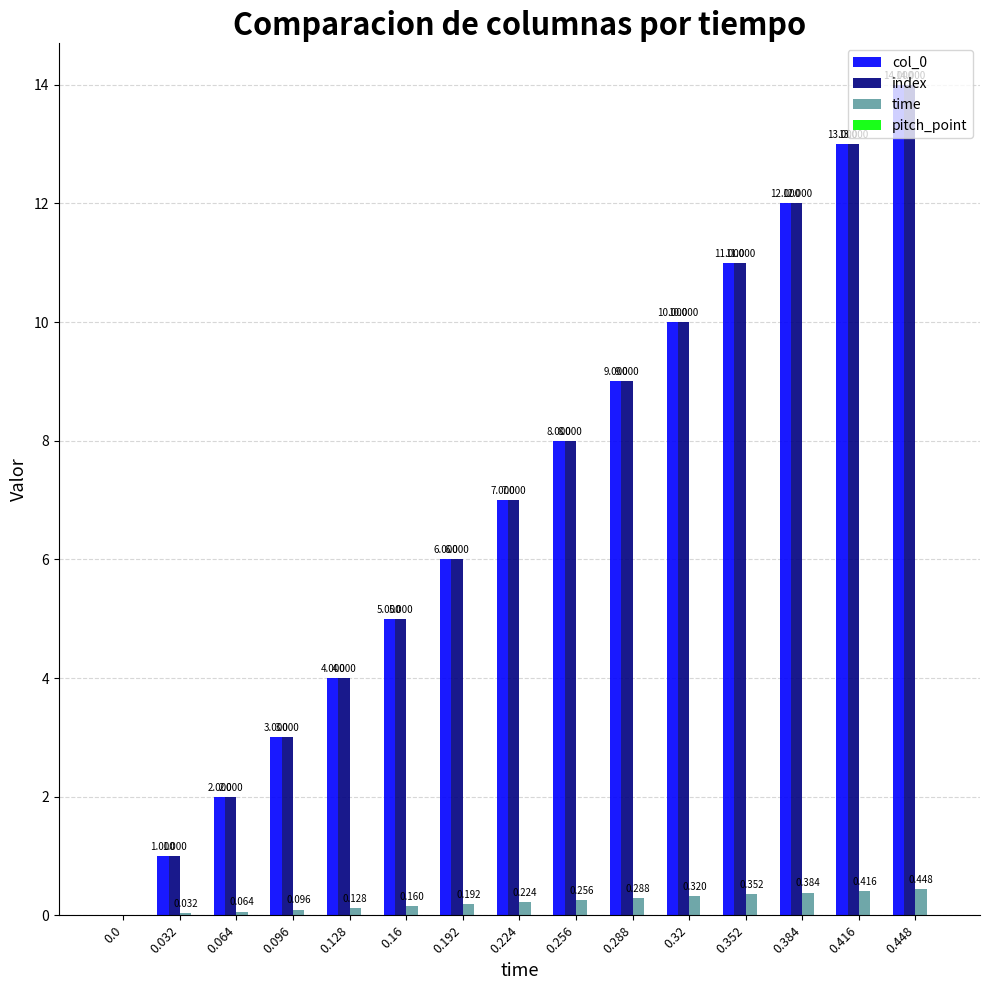

Is the value of col_0 at 0.352 greater than the value of index at 0.064?

Yes